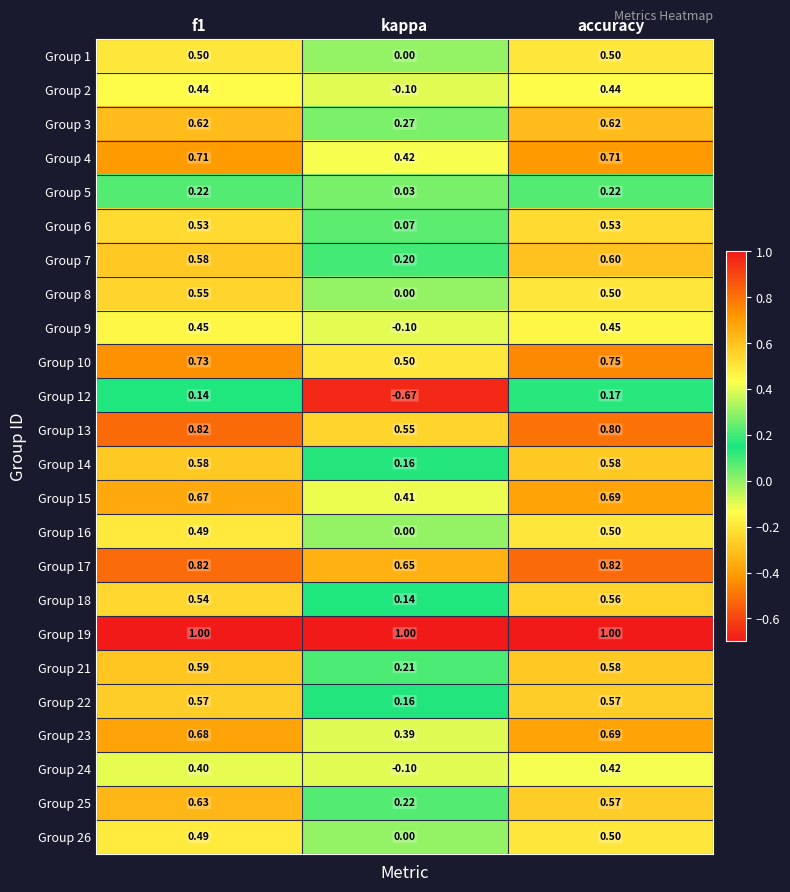

Which category has the lowest value in the Group 16 series?

kappa